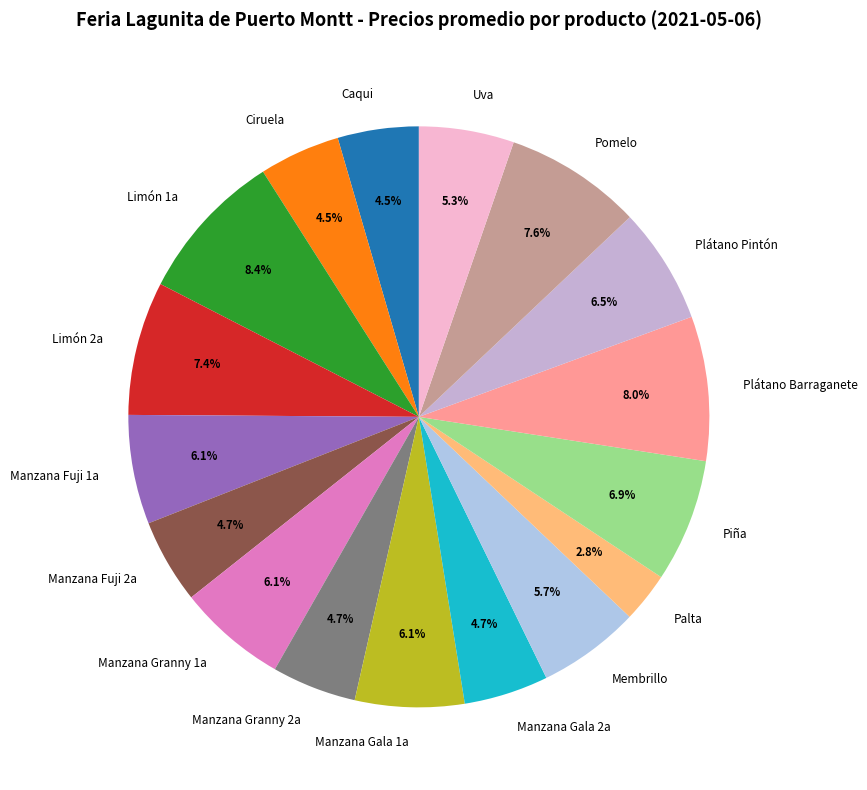

Which slice is the smallest?

Palta